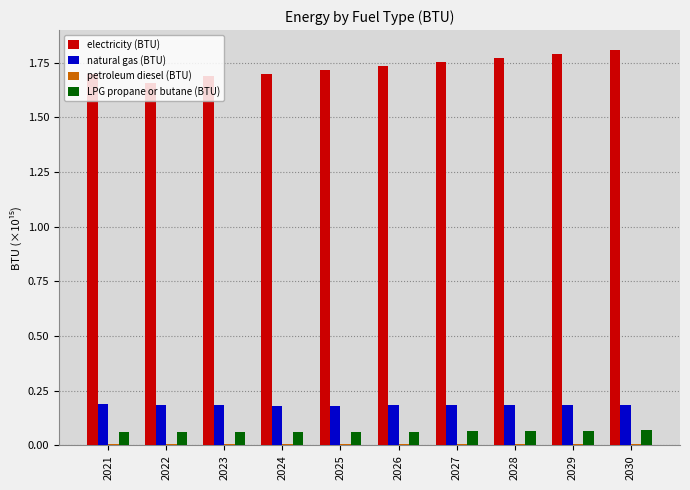

Between 2023 and 2030, which series saw the biggest shift?

electricity (BTU)